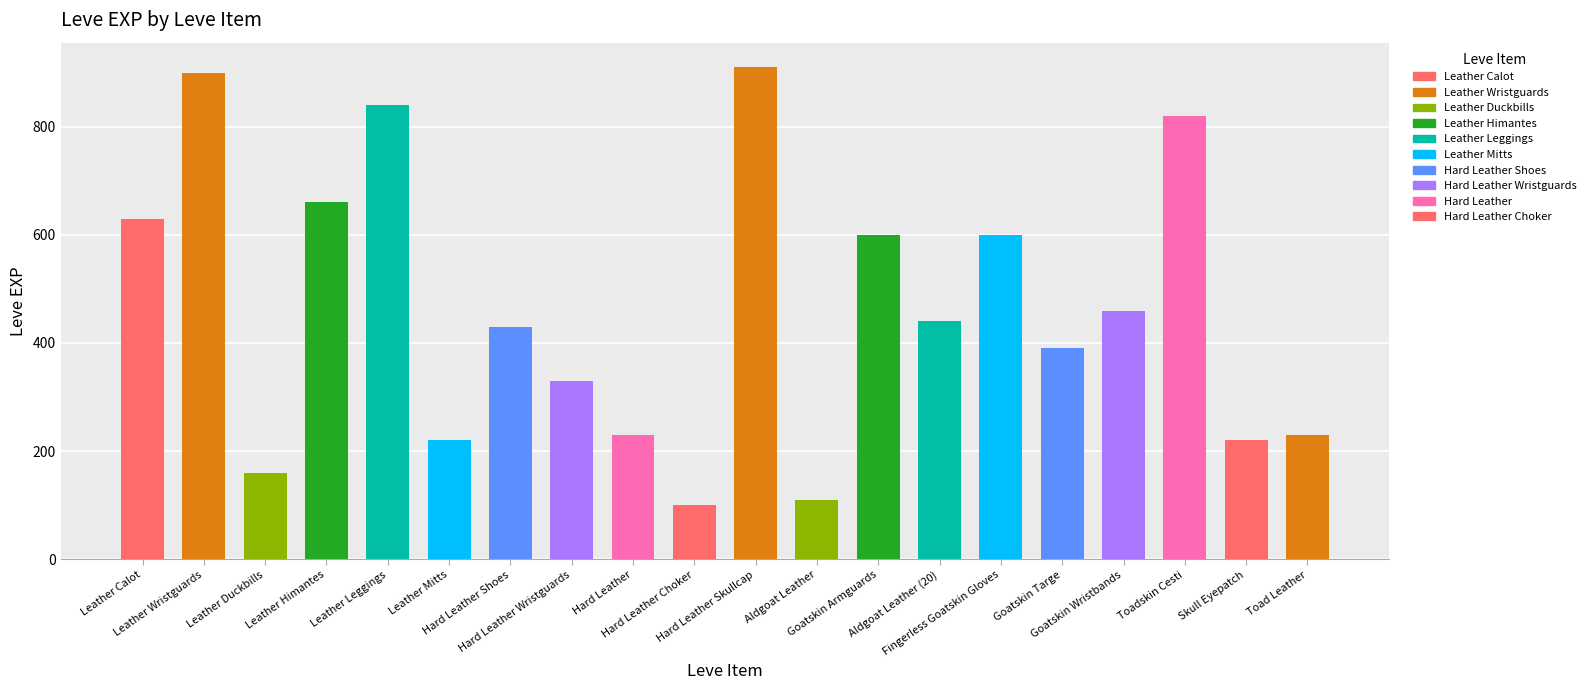

Are the bars horizontal?

No